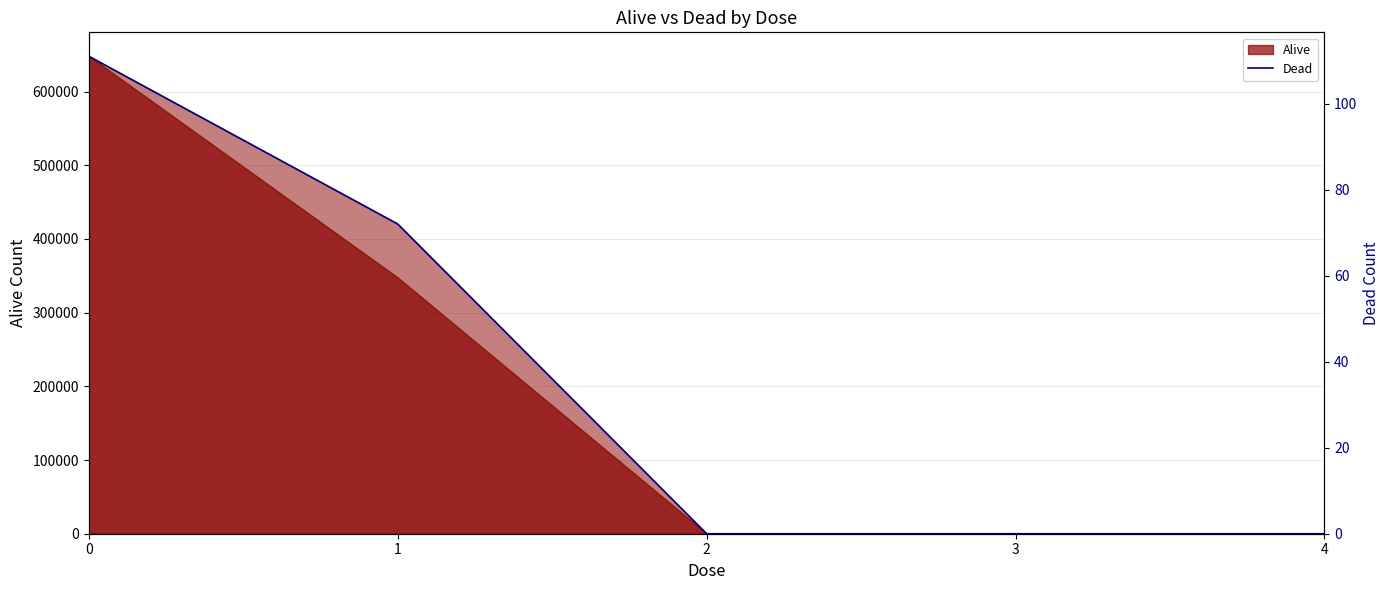

What is the difference between the maximum and second lowest values?

111